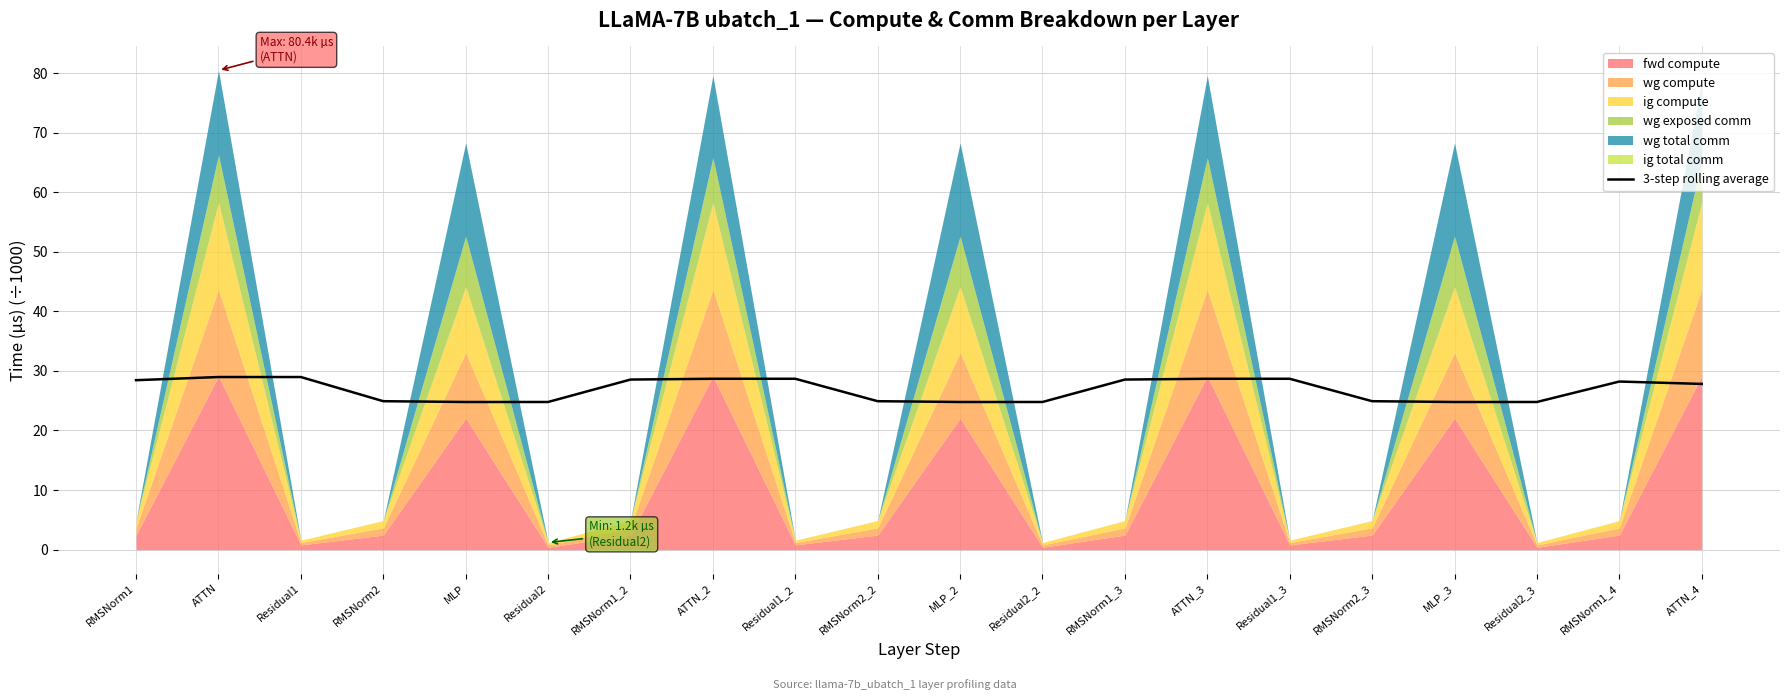

What is the ratio of the value at Residual1 to the value at RMSNorm2_3?

1.2